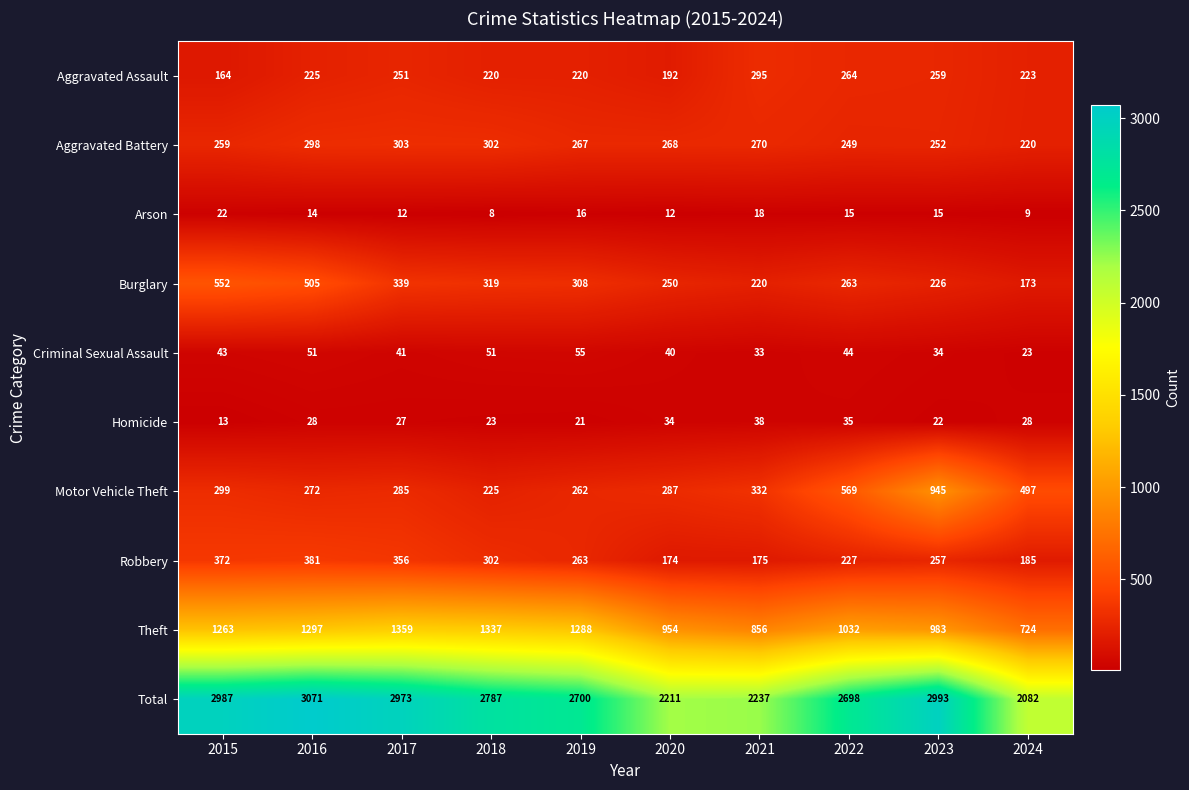

At 2019, list the series in order from smallest to largest.

Arson, Homicide, Criminal Sexual Assault, Aggravated Assault, Motor Vehicle Theft, Robbery, Aggravated Battery, Burglary, Theft, Total